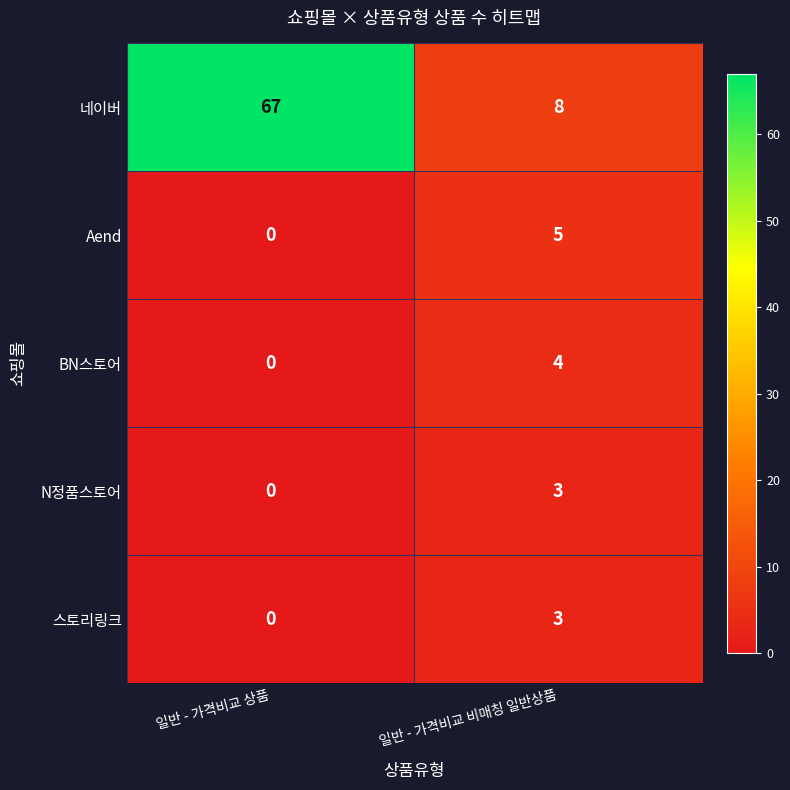

Reading right to left, transcribe all the data shown in this chart.

네이버: 8	67
Aend: 5	0
BN스토어: 4	0
N정품스토어: 3	0
스토리링크: 3	0